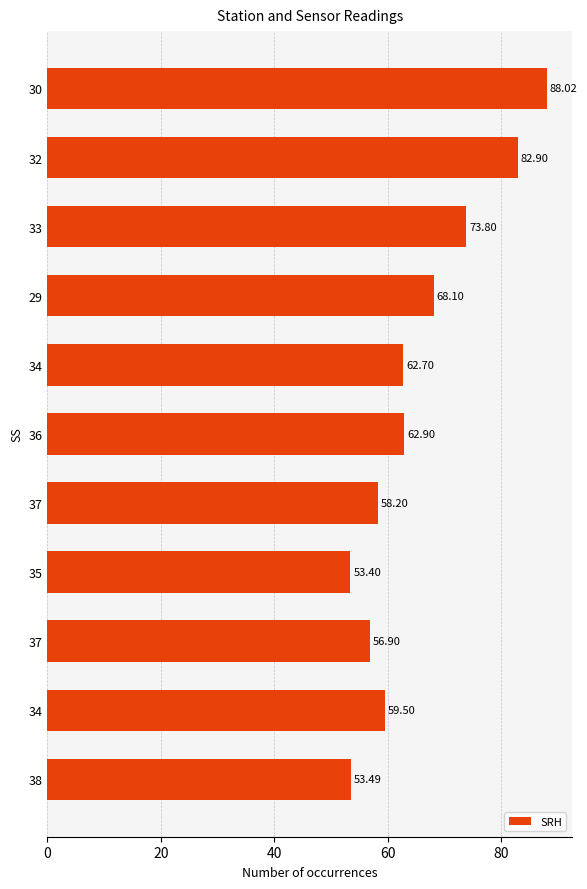

Are the bars horizontal?

Yes